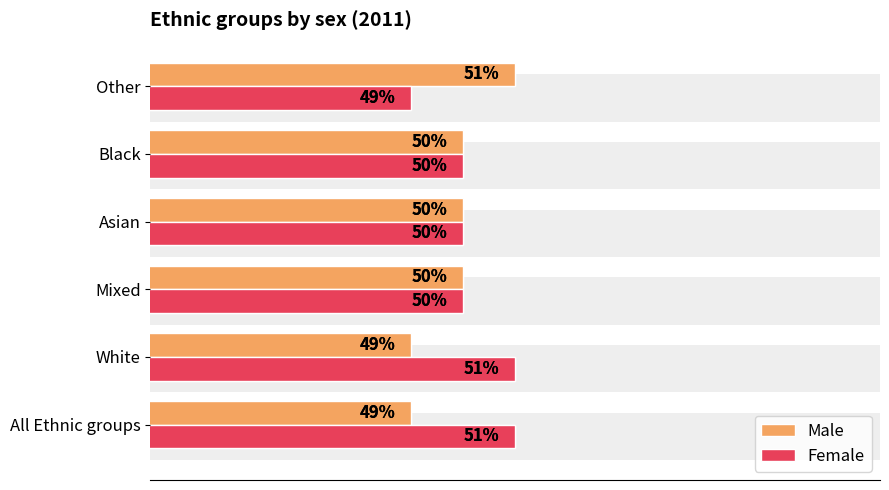

How many data points in Male are less than 50?

2